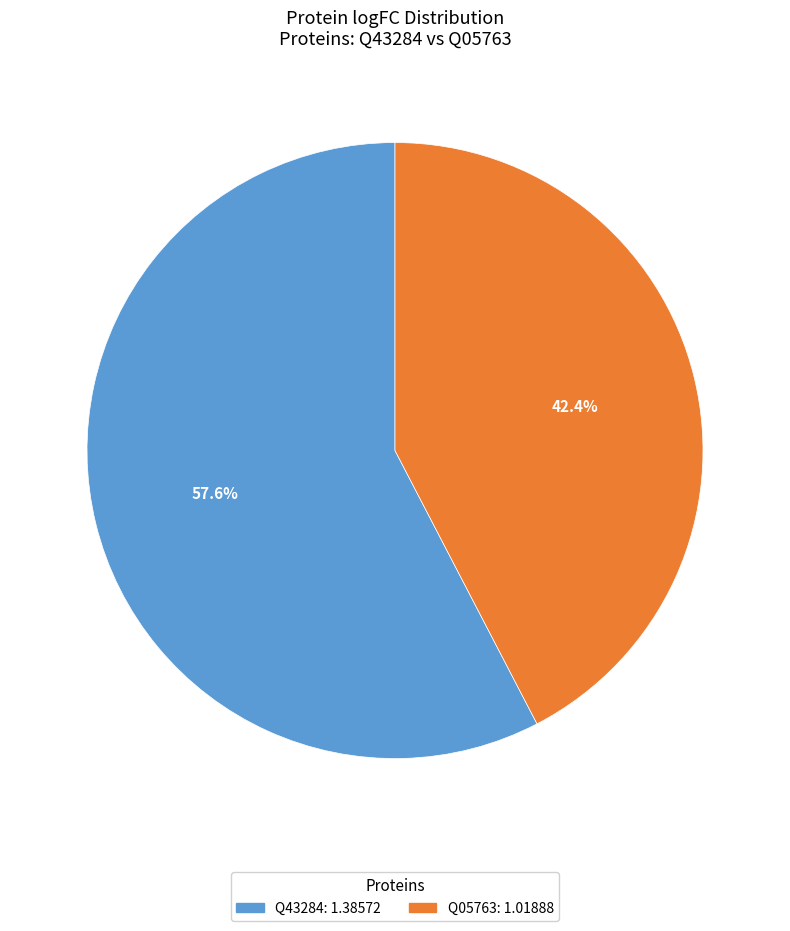

Which category has the biggest portion of the pie?

Q43284